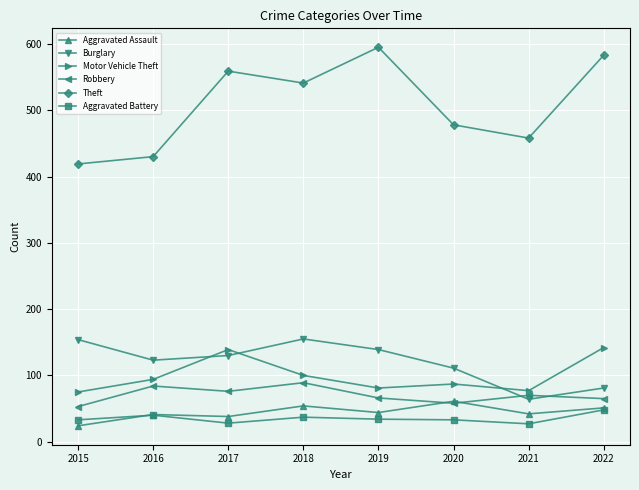

How many data points in Motor Vehicle Theft are less than 94?

4